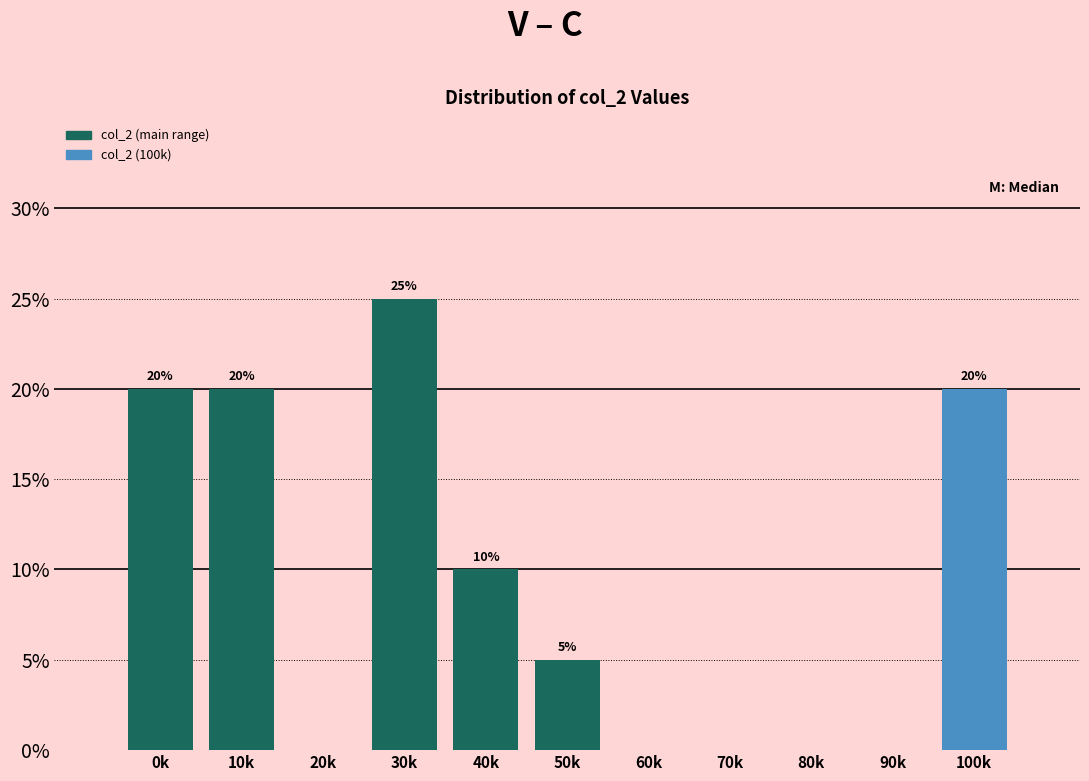

Reading left to right, what are all the values shown in this chart?

0k=20	10k=20	20k=0	30k=25	40k=10	50k=5	60k=0	70k=0	80k=0	90k=0	100k=20